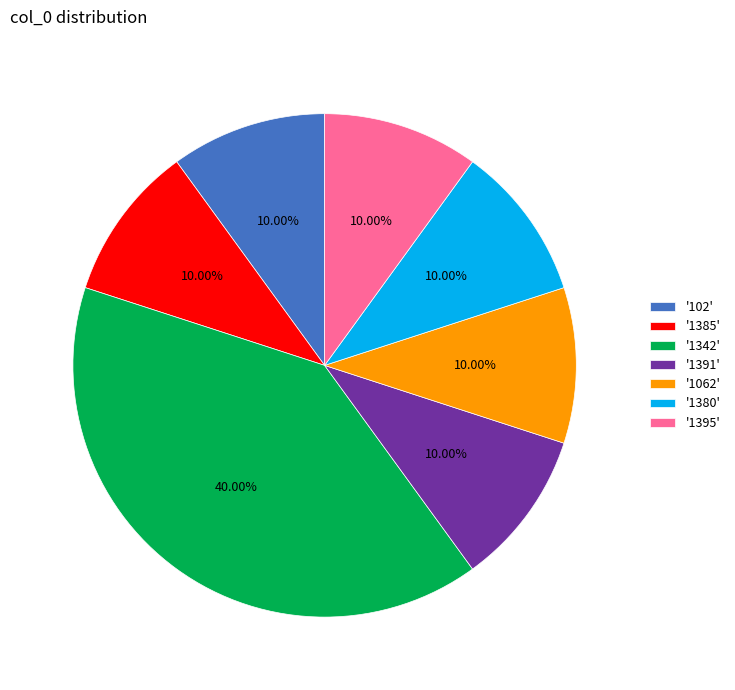

How many segments does this pie chart have?

7